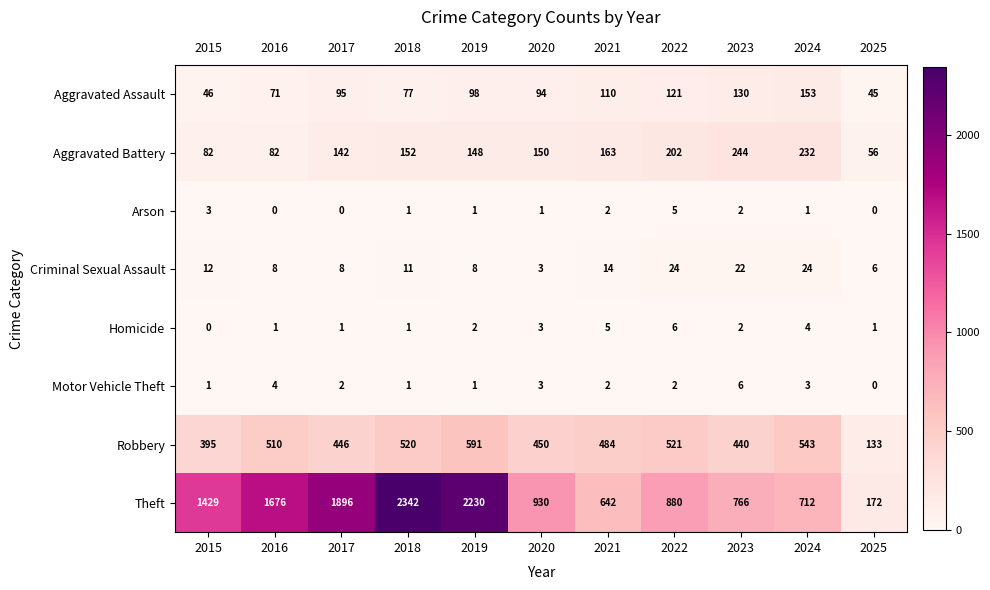

What is the maximum value for Arson?

5